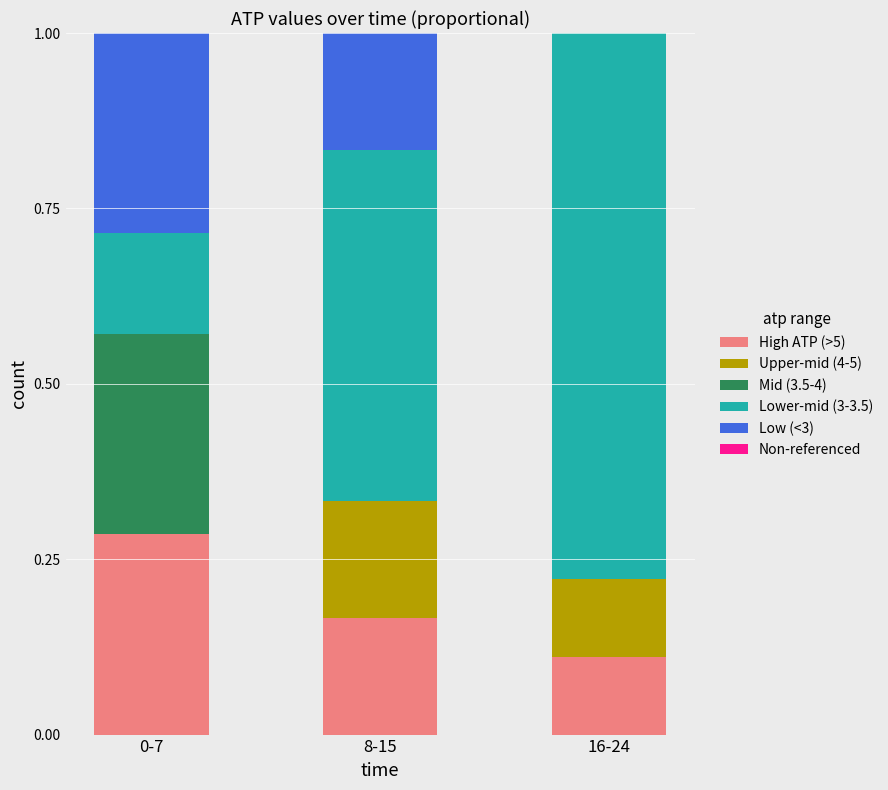

Count the number of data series in this chart.

5